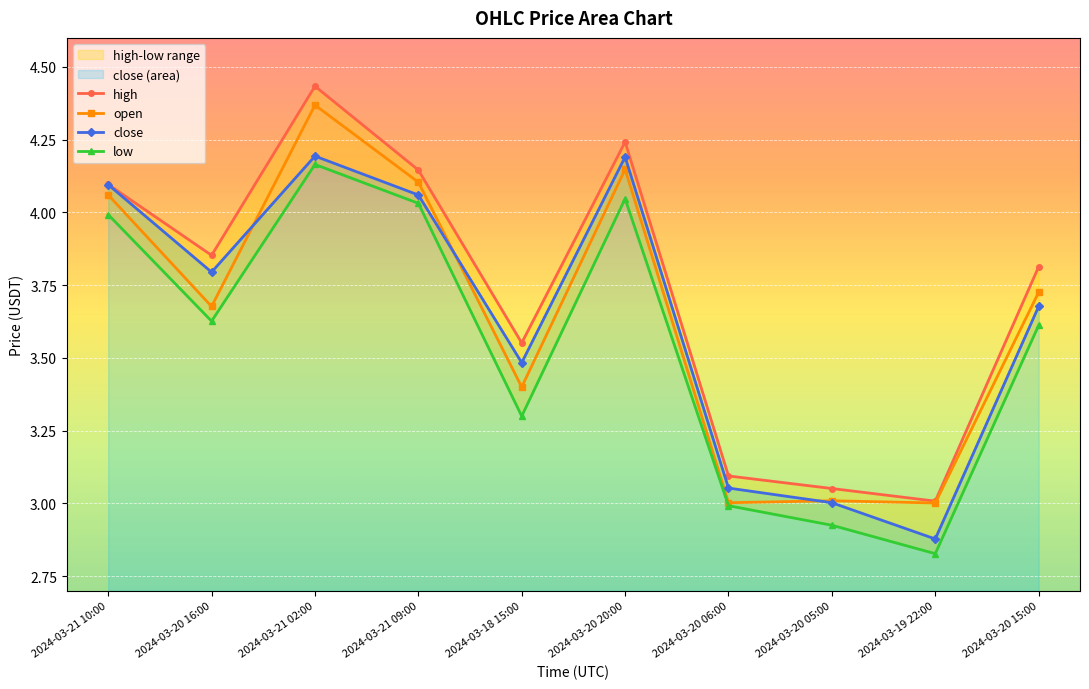

What is the difference between the highest and lowest values at 2024-03-20 15:00?

0.2